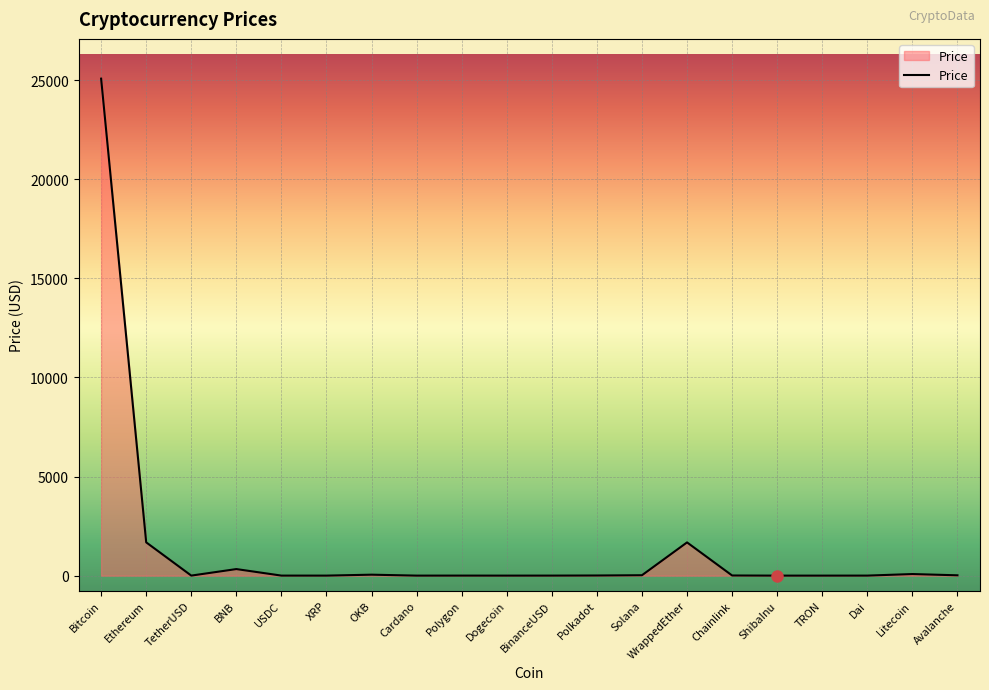

What is the change in value from BinanceUSD to WrappedEther?

+1674.7